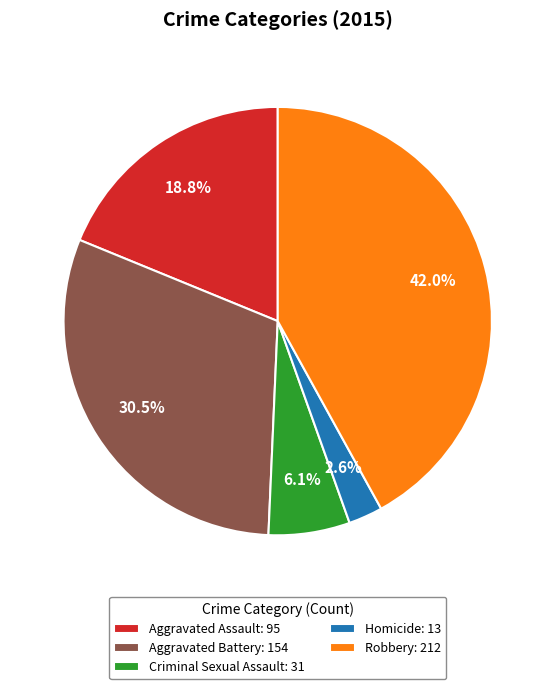

To the nearest percent, what is the difference between the largest and smallest slice percentages?

39%